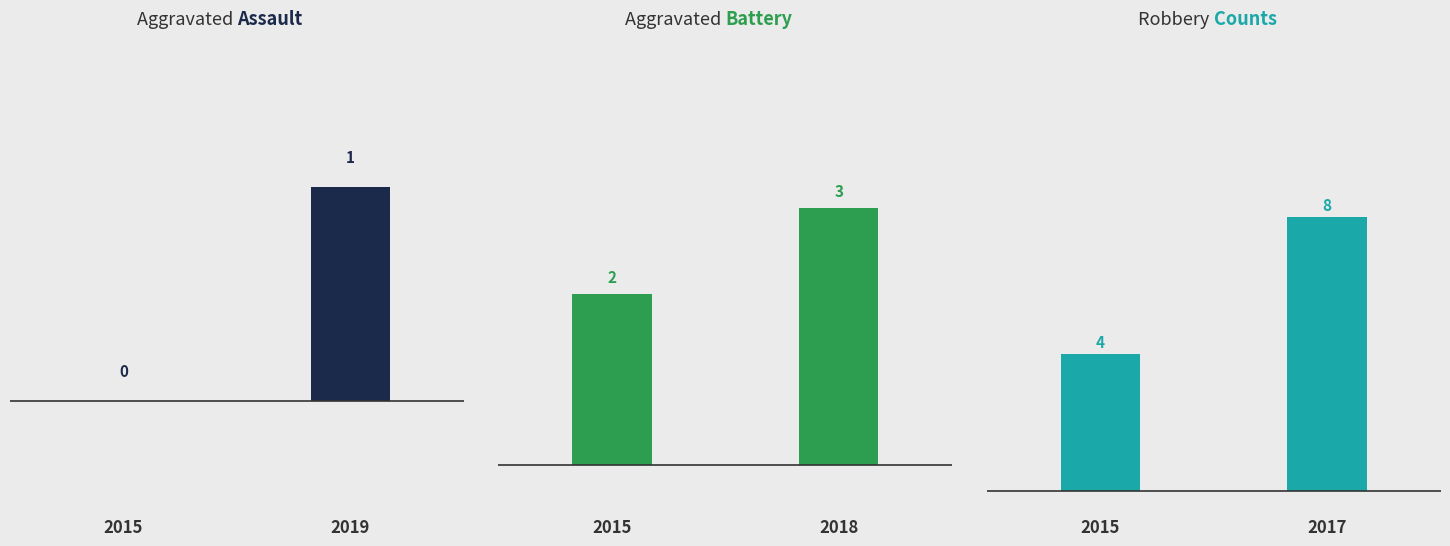

What is the maximum value for Robbery?

8